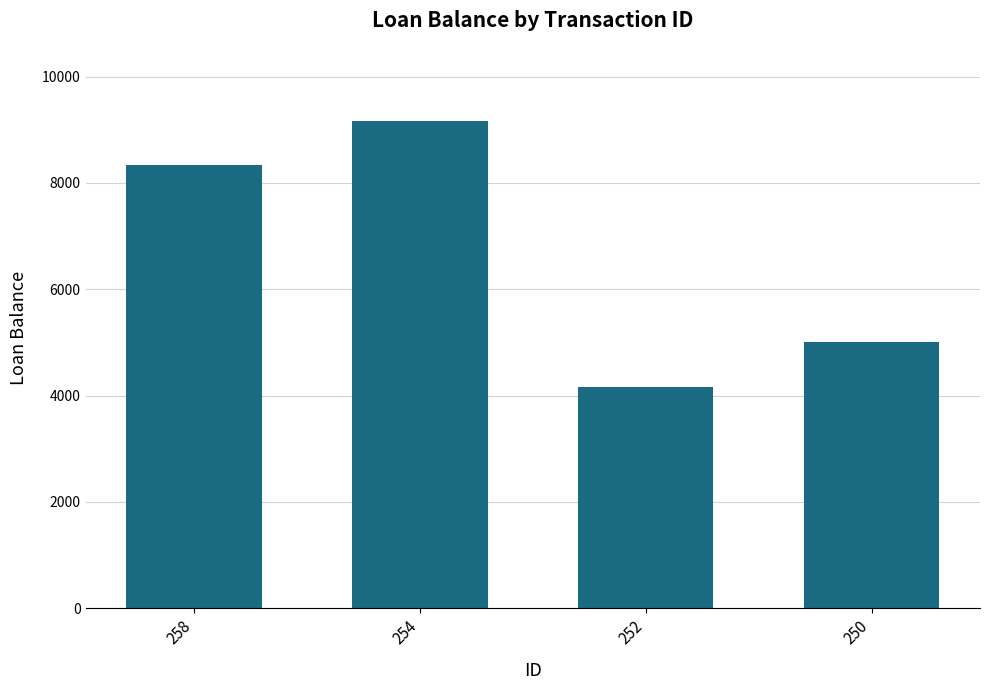

List the labels in order of value, largest first.

254, 258, 250, 252